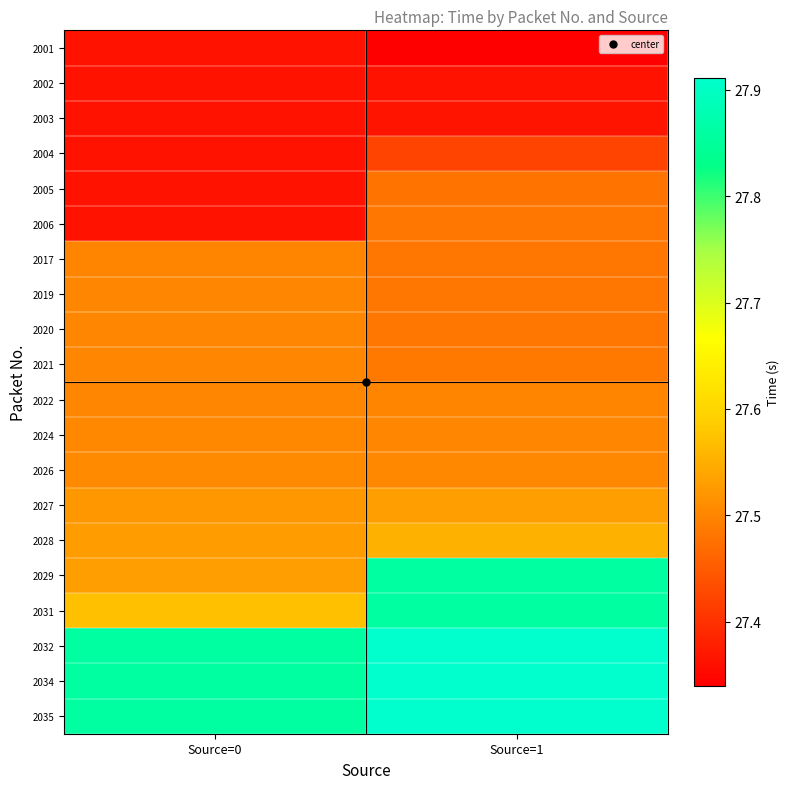

Rank the series at Source=1 from lowest to highest value.

2001, 2002, 2003, 2004, 2005, 2006, 2017, 2019, 2020, 2021, 2022, 2024, 2026, 2027, 2028, 2029, 2031, 2032, 2034, 2035